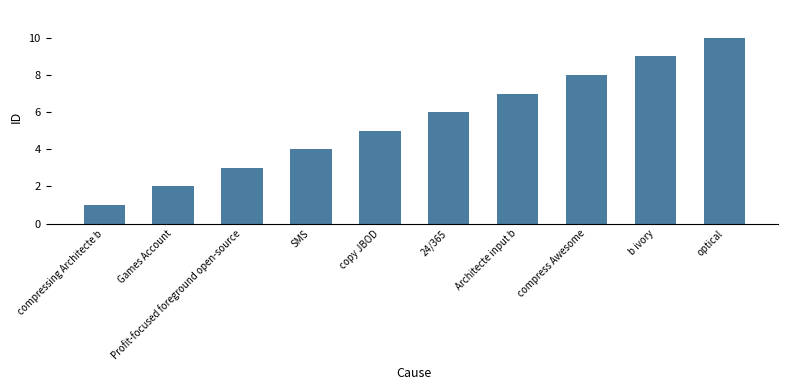

The chart shows a value of 4 at Profit-focused foreground open-source. True or false?

False